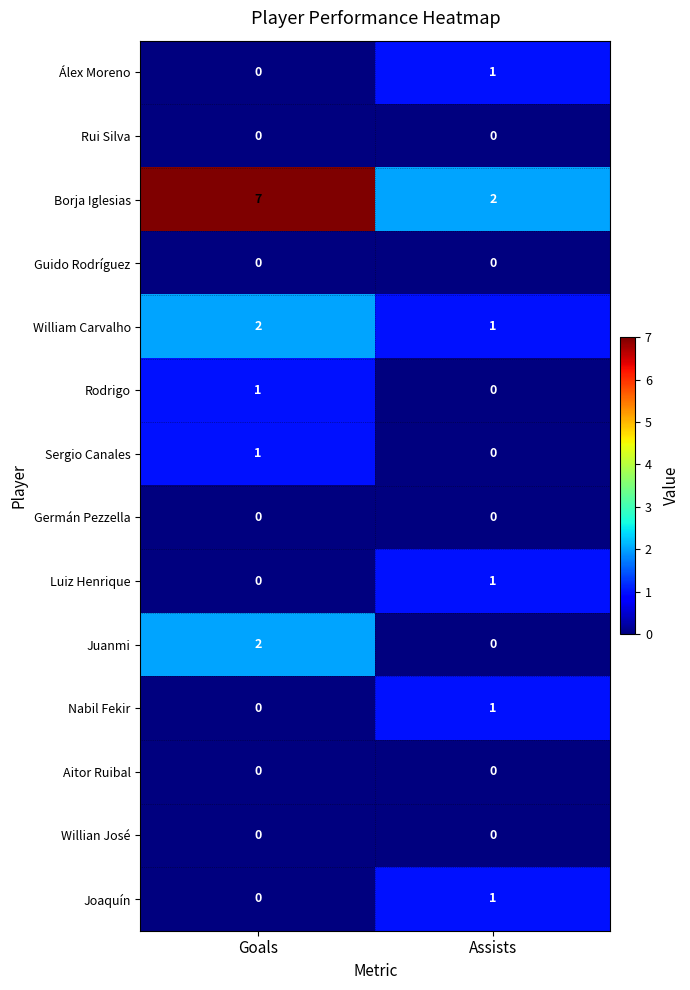

What is the greatest value displayed?

7